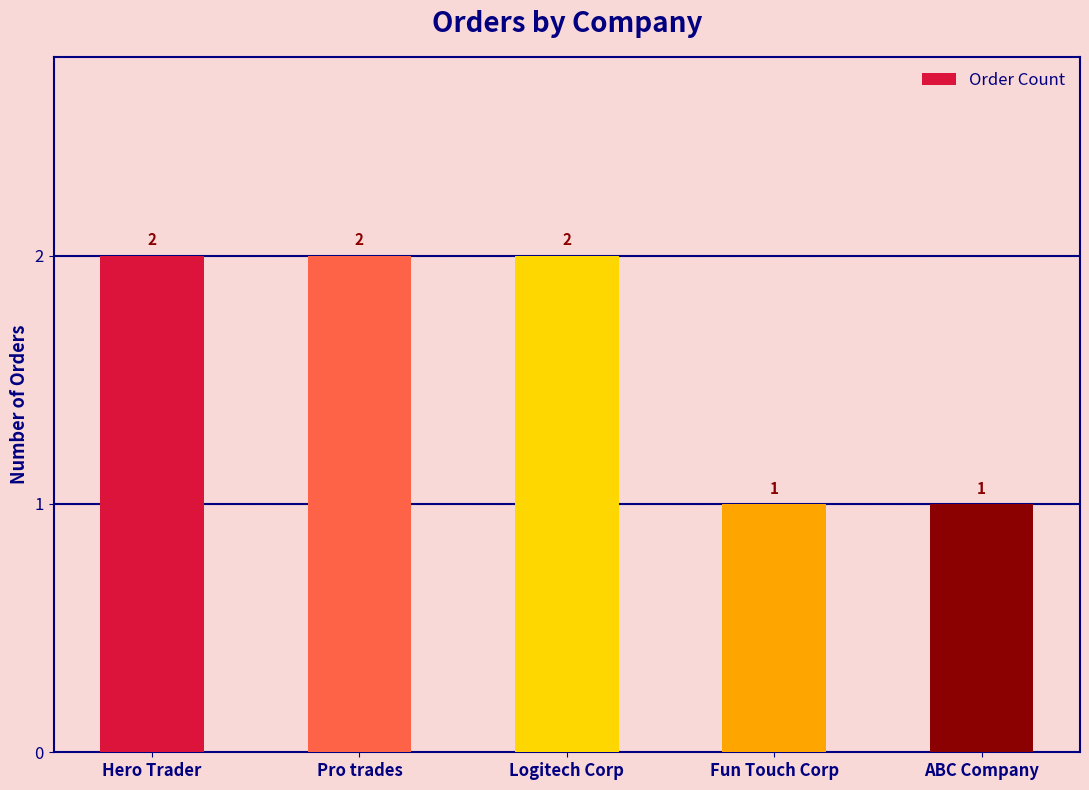

What is the smallest value displayed?

1